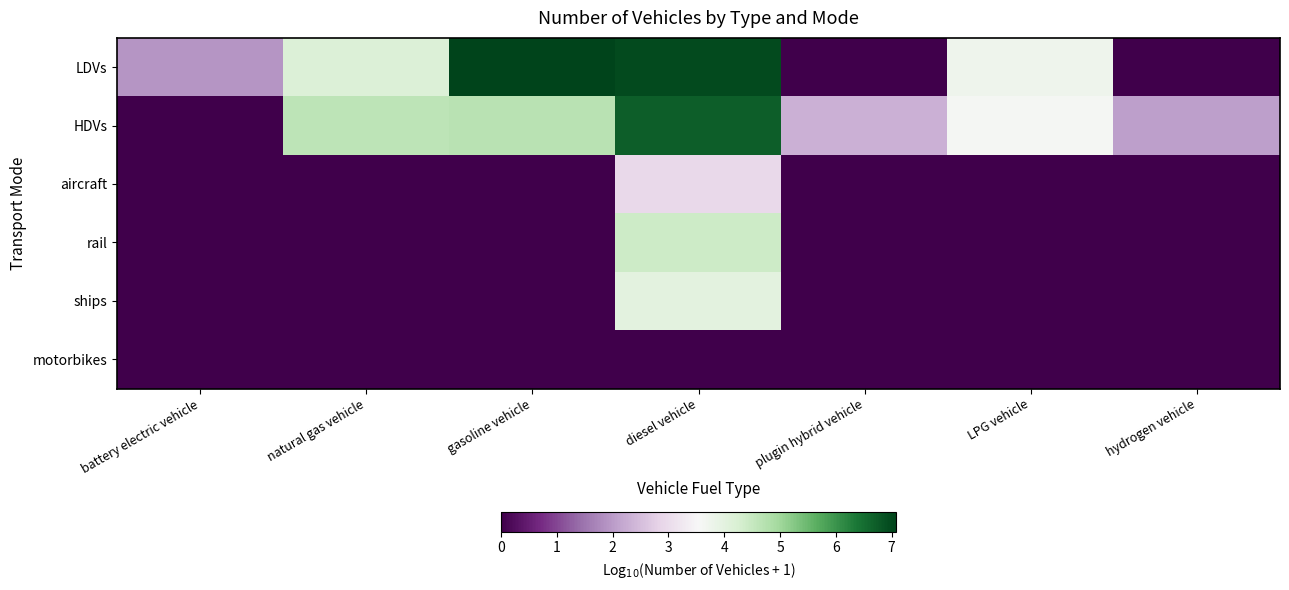

Which label corresponds to the largest value in the chart?

gasoline vehicle